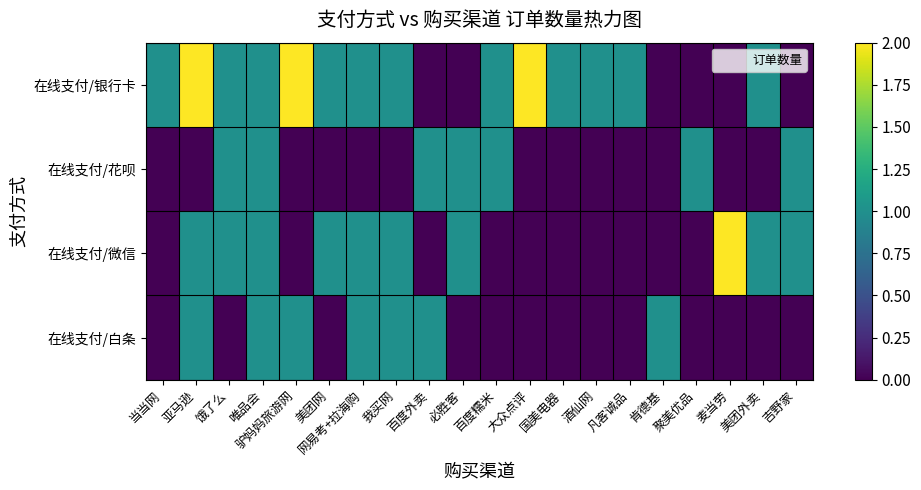

Which series changed the most between 驴妈妈旅游网 and 国美电器?

在线支付/银行卡